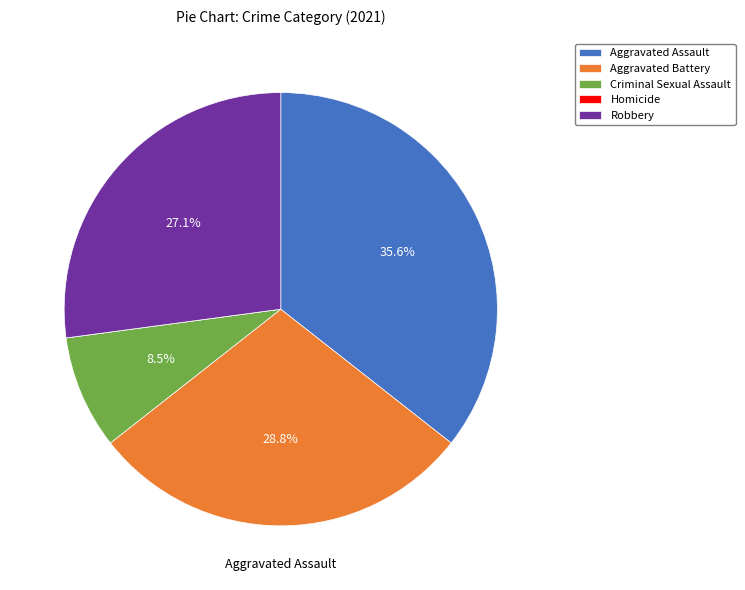

Does Aggravated Battery account for over 50% of the chart?

No